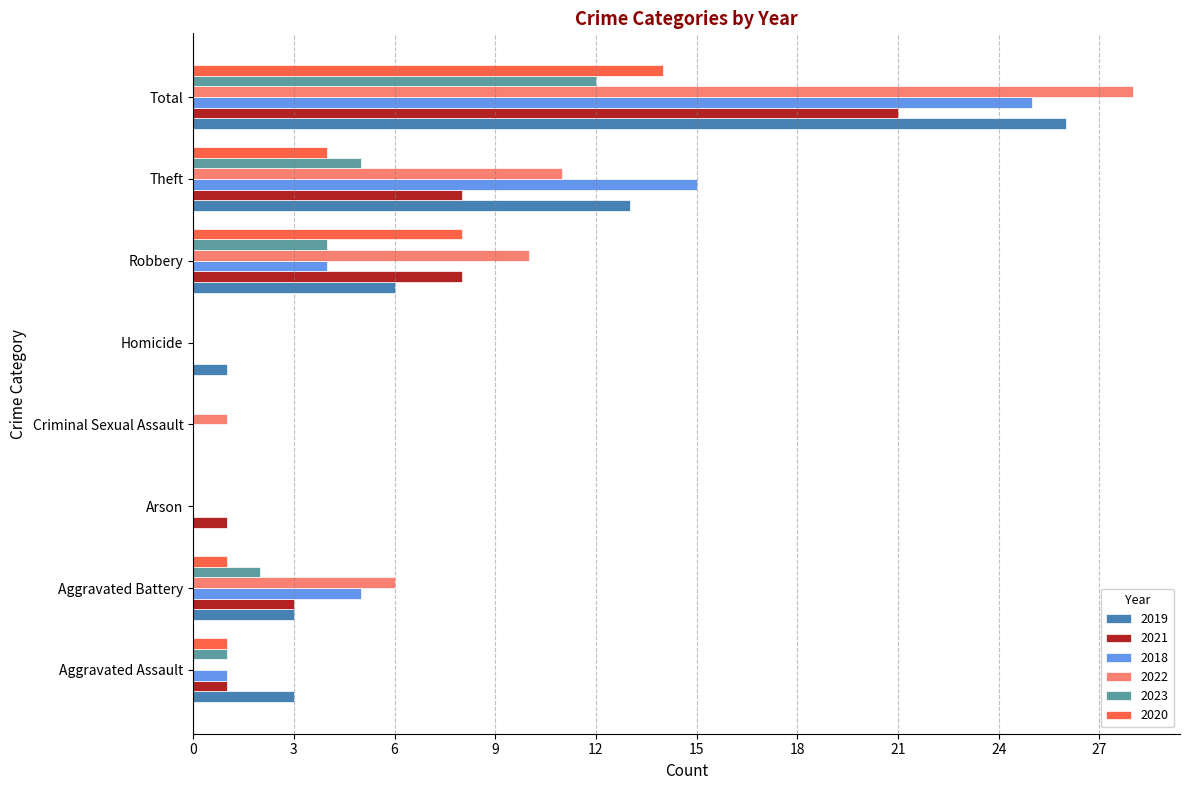

What is the approximate value of 2019 at Theft?

13